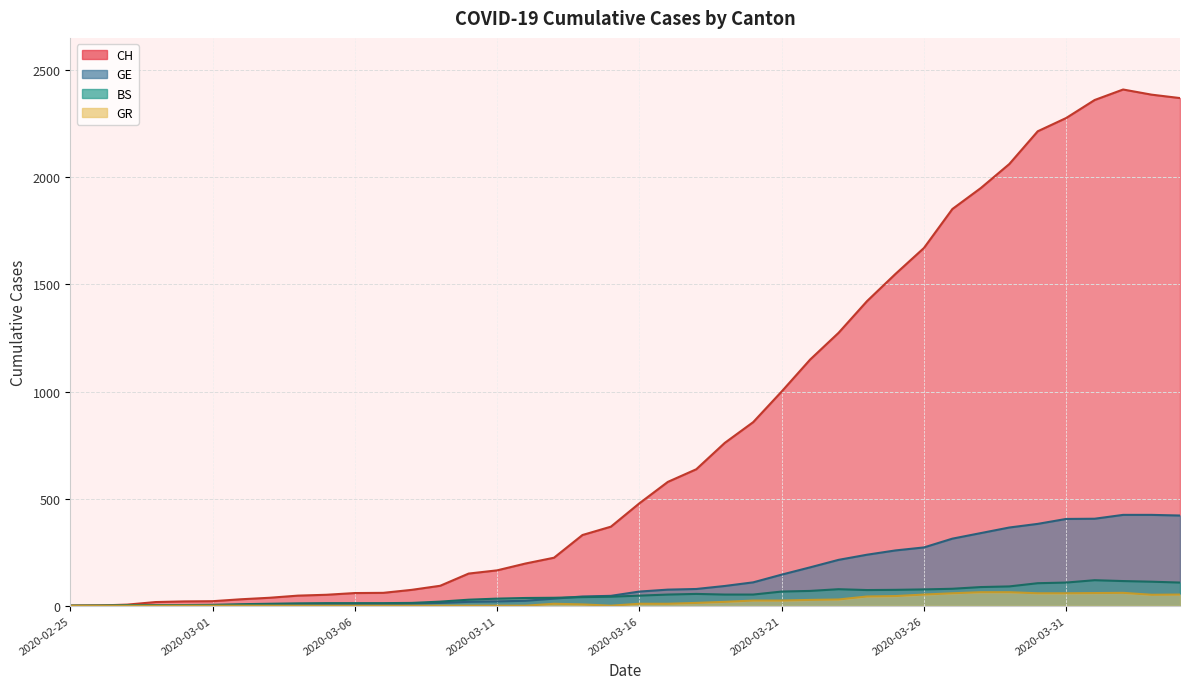

What is the label of the 37th point from the left?

2020-04-01